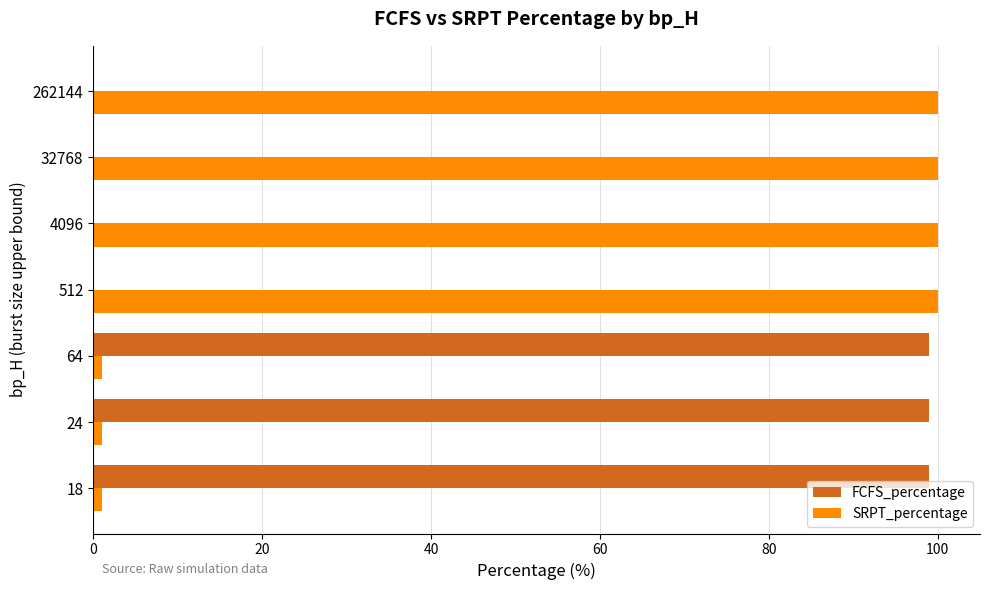

The FCFS_percentage series shows 147 at 64. True or false?

False